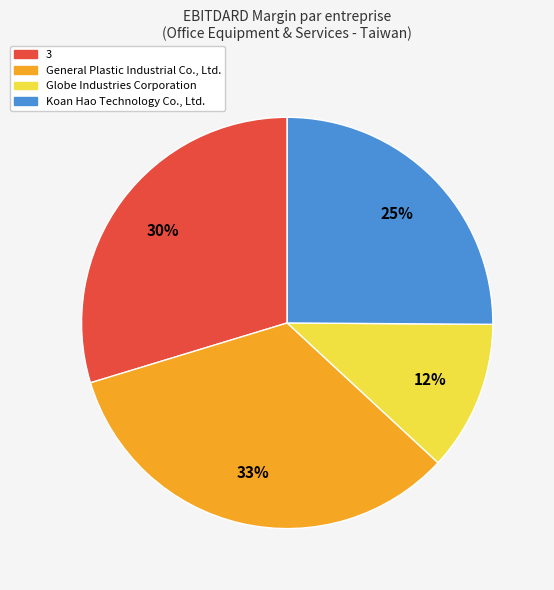

Does any single category account for the majority?

No